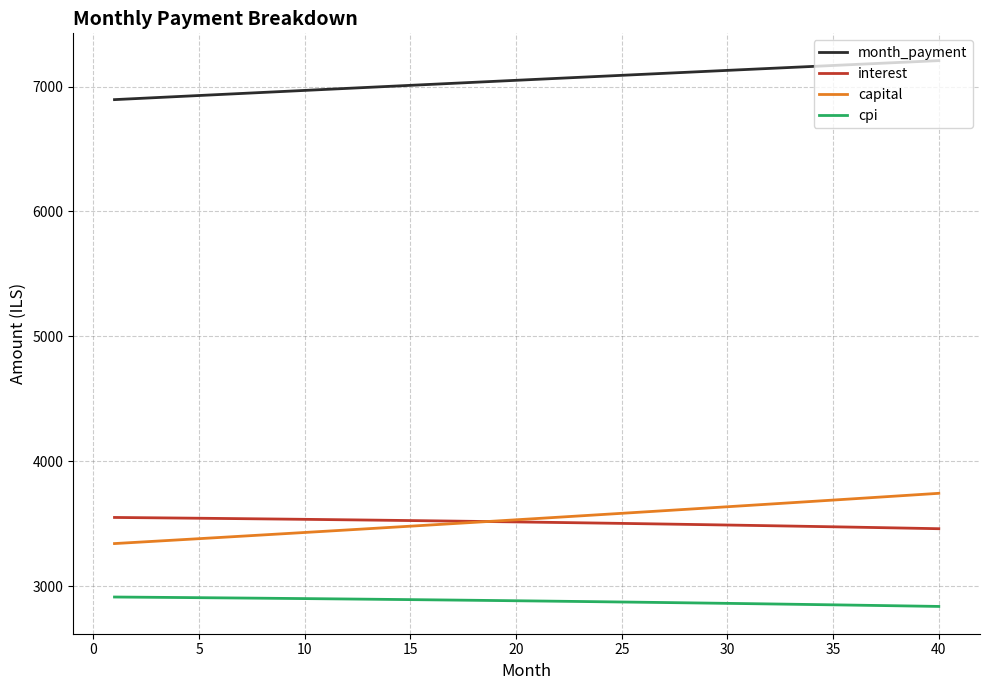

Does the chart display data point markers on the line(s)?

No